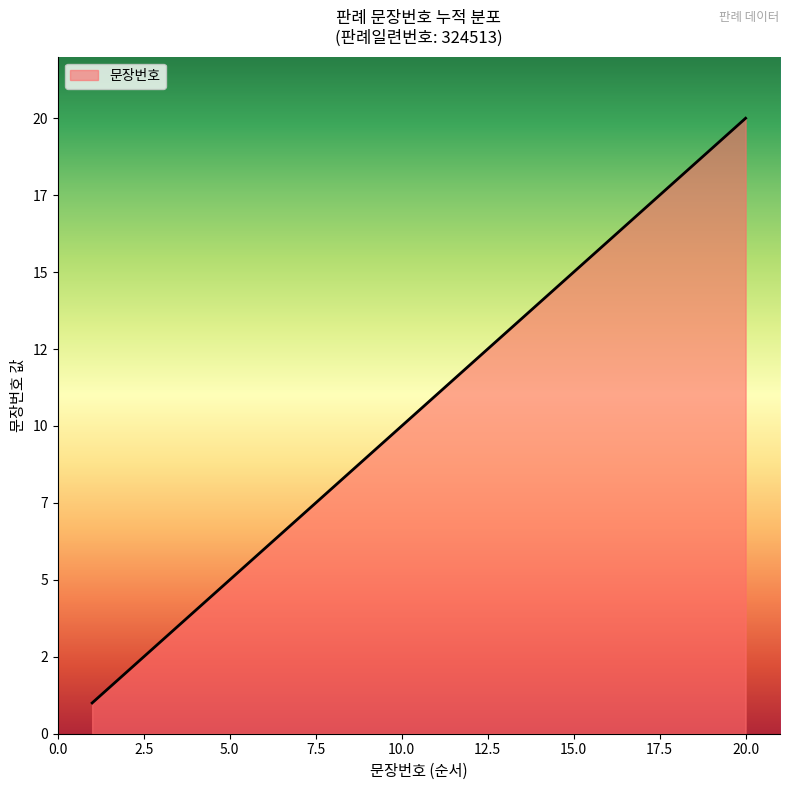

Does the chart display data point markers on the line(s)?

No